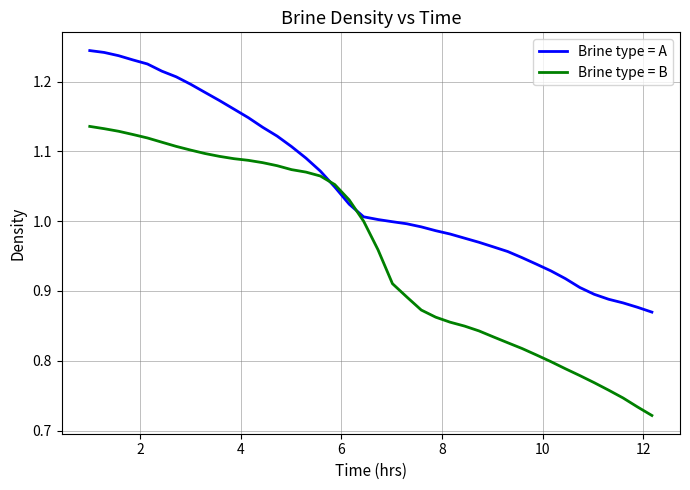

Rank the series by their average value, from highest to lowest.

Brine type = A, Brine type = B